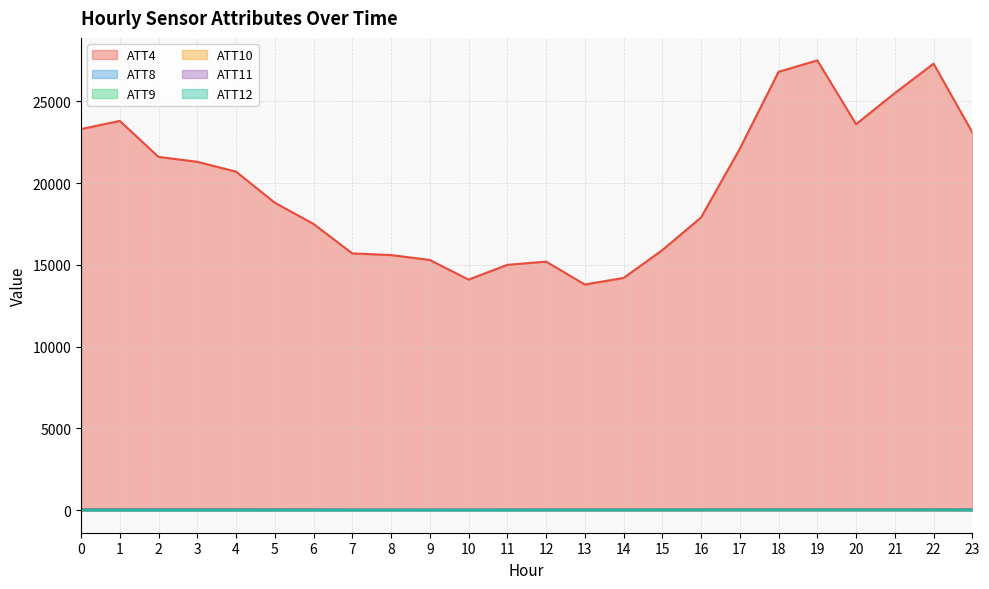

At which label does ATT12 first exceed 21?

12